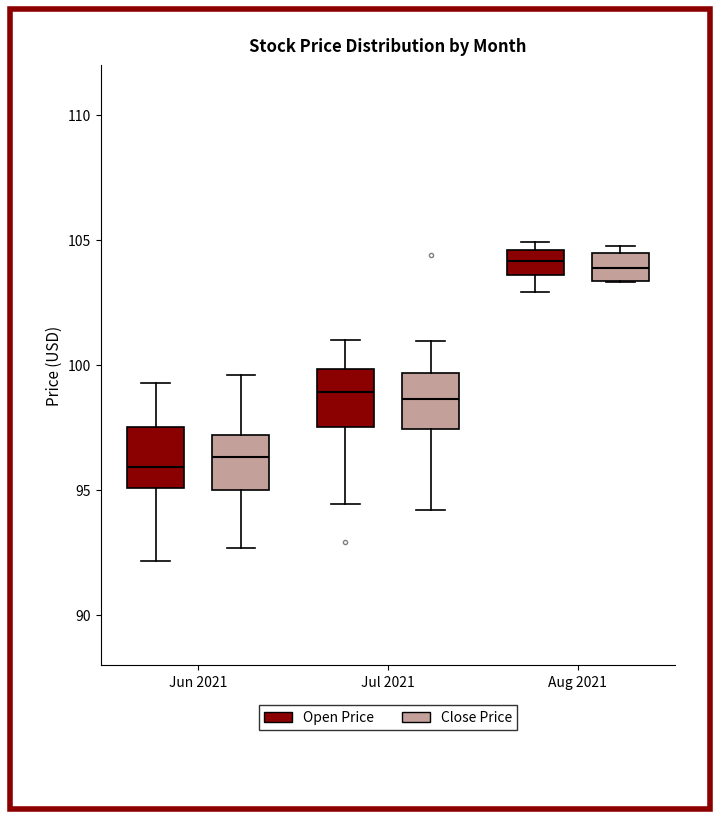

Reading left to right, transcribe this box plot: for each box, give where its median line is, the range the box spans, and where its two whiskers end, as read against the y-axis. The values are not printed on the chart, so give them approximately, as read against the axis.

Jun 2021 (Open Price): median 96.0, box 95.0 to 97.5, whiskers 92.0 to 99.5
Jun 2021 (Close Price): median 96.5, box 95.0 to 97.0, whiskers 92.5 to 99.5
Jul 2021 (Open Price): median 99.0, box 97.5 to 100.0, whiskers 94.5 to 101.0
Jul 2021 (Close Price): median 98.5, box 97.5 to 99.5, whiskers 94.0 to 101.0
Aug 2021 (Open Price): median 104.0, box 103.5 to 104.5, whiskers 103.0 to 105.0
Aug 2021 (Close Price): median 104.0, box 103.5 to 104.5, whiskers 103.5 to 105.0